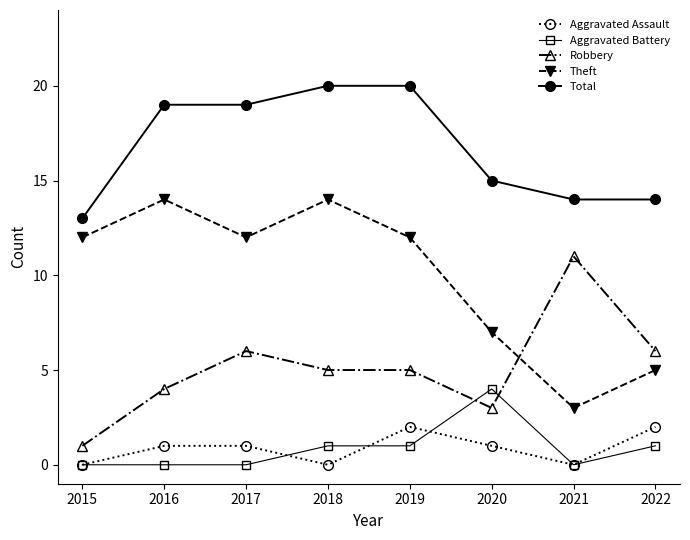

True or false: Theft has more than 0 points higher than both neighbors.

True